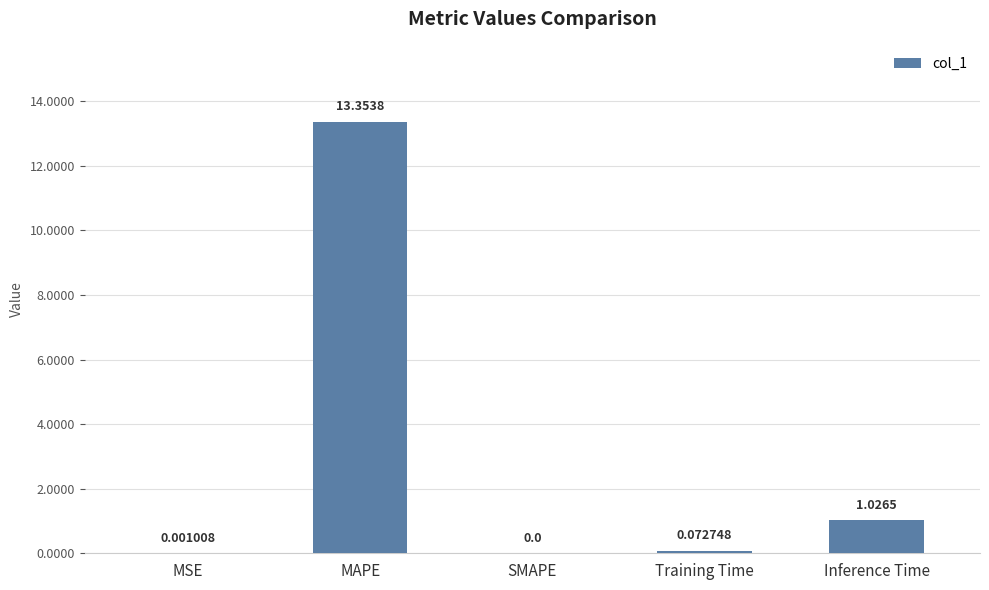

At which label is the value closest to 6?

Inference Time